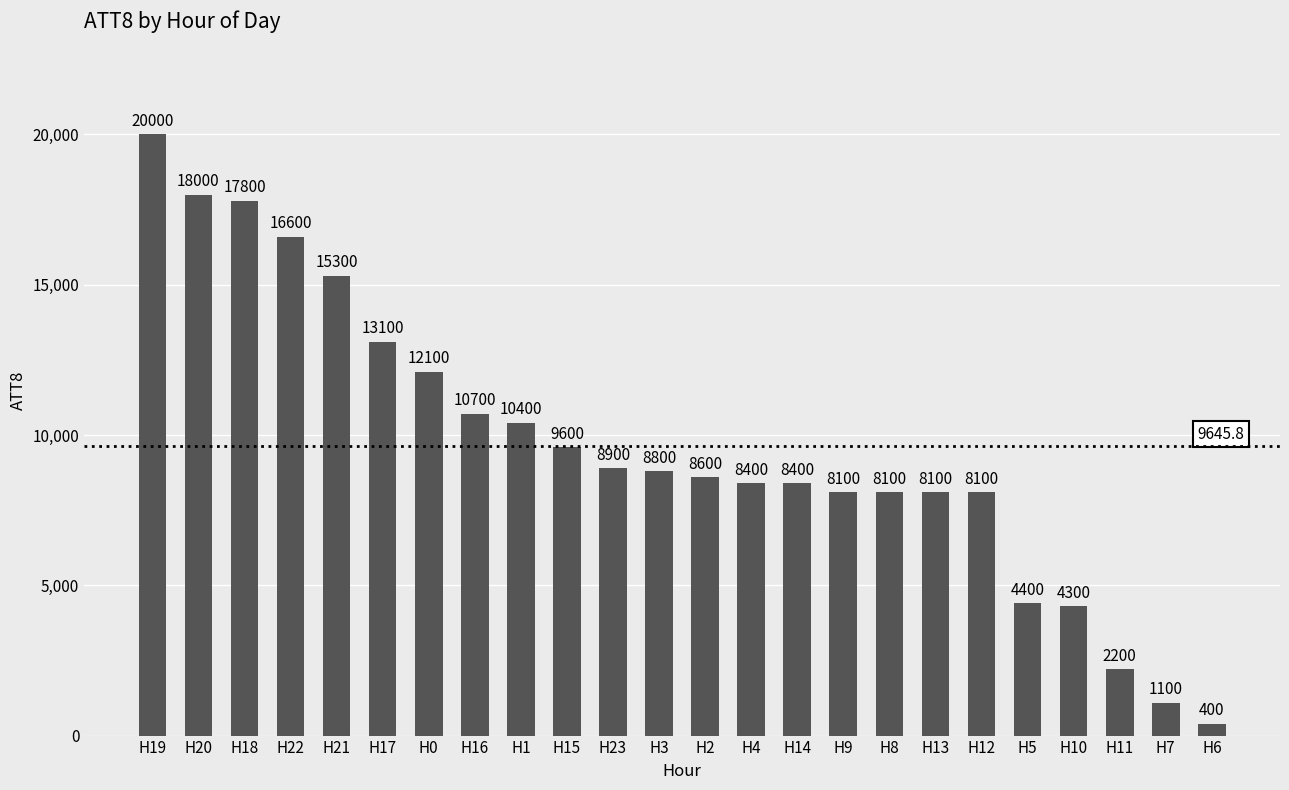

What position from the left is H21?

5